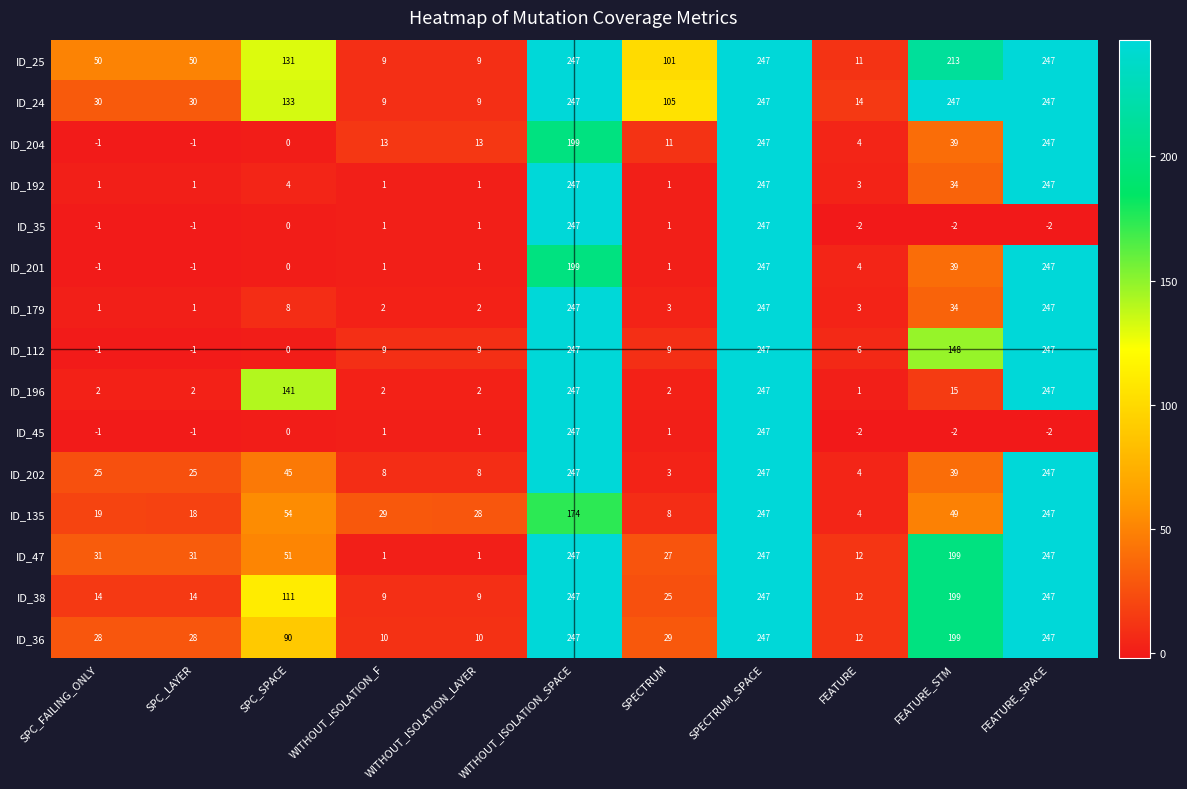

Which category has the lowest value in the ID_196 series?

FEATURE